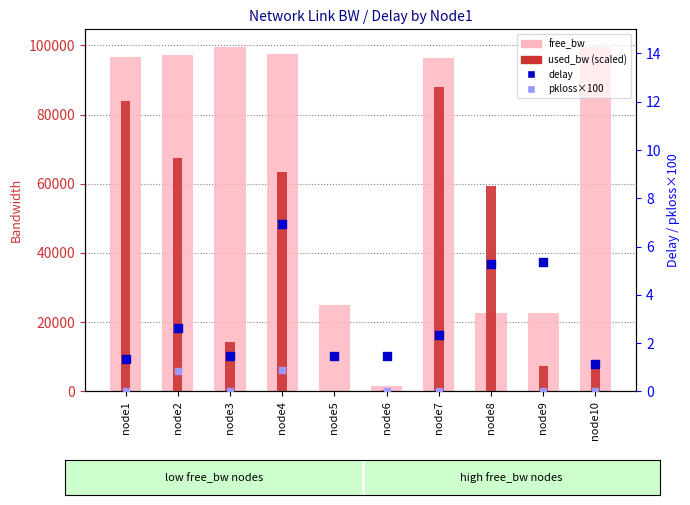

Which series contains the lowest Y value?

pkloss x100